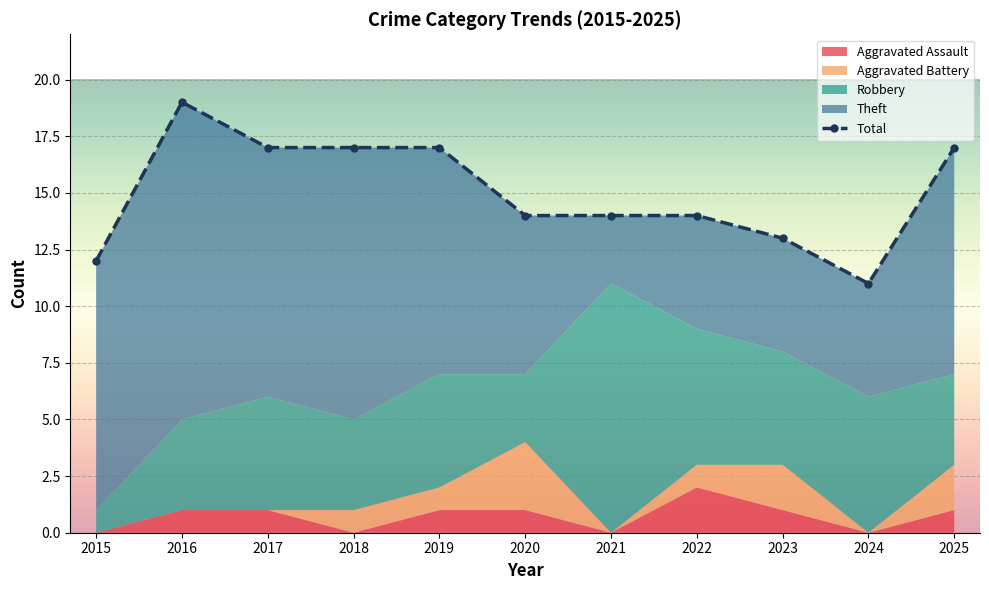

How many interior local peaks does the Robbery series have?

4